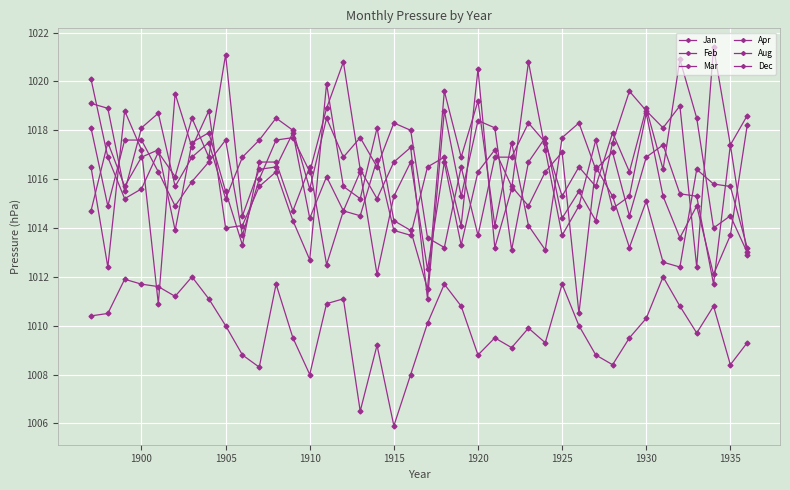

What is the minimum value shown in the chart?

1005.9